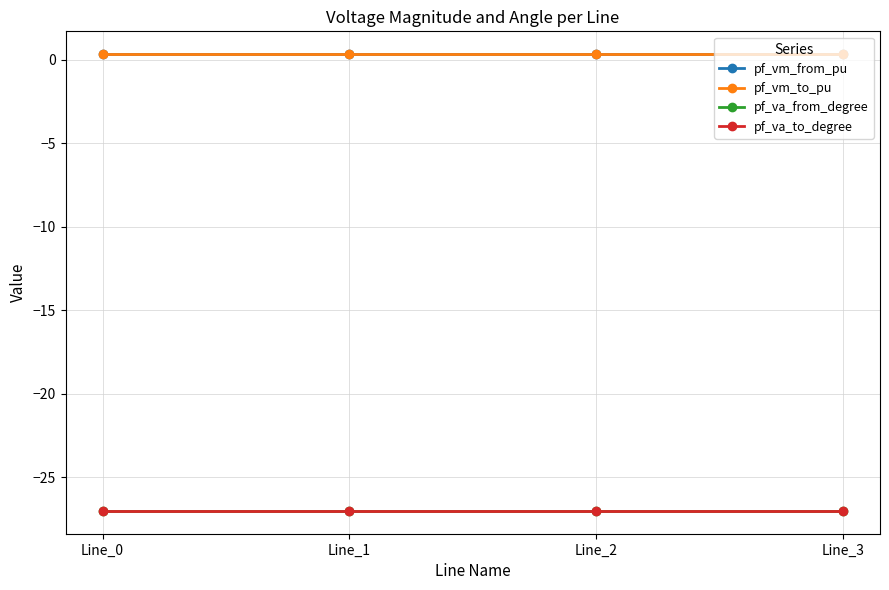

What is the difference between the highest and lowest values at Line_1?

27.4